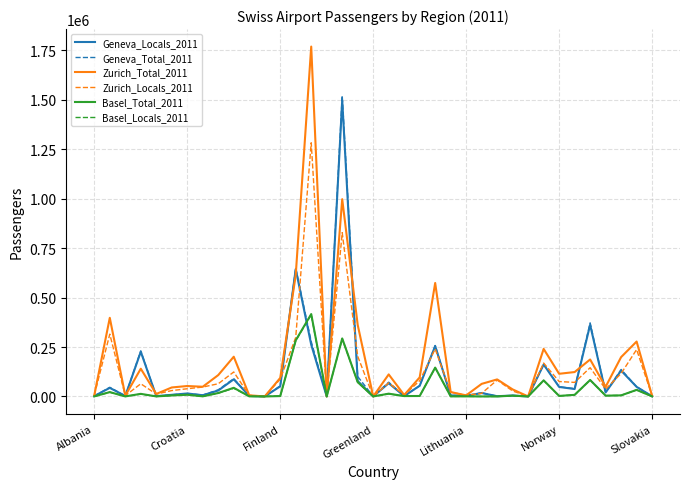

What is the maximum value shown in the chart?

1769502